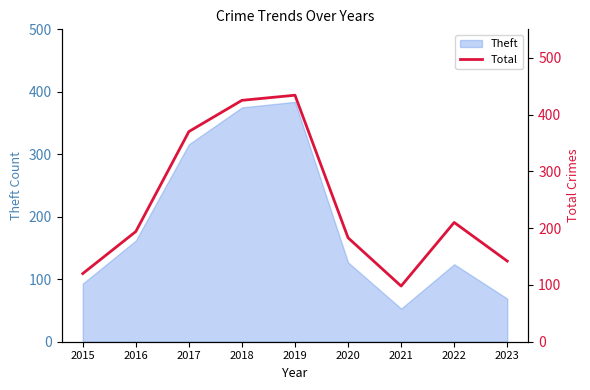

What is the smallest value displayed?

98